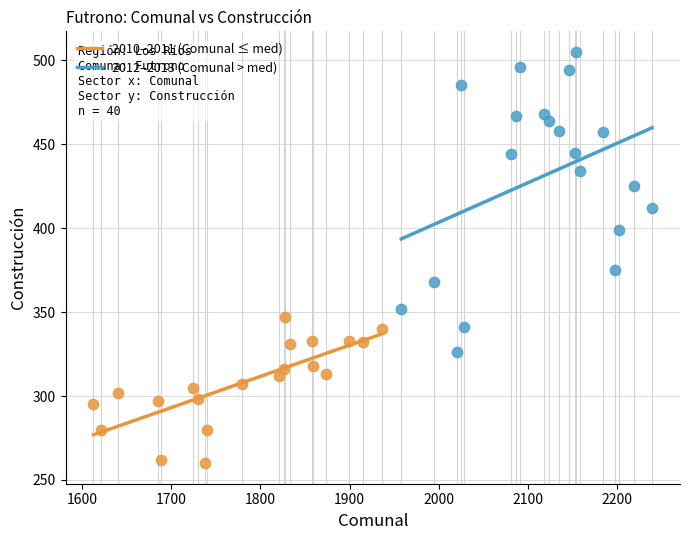

Which series contains the highest Y value?

2012–2013 (Comunal > med)